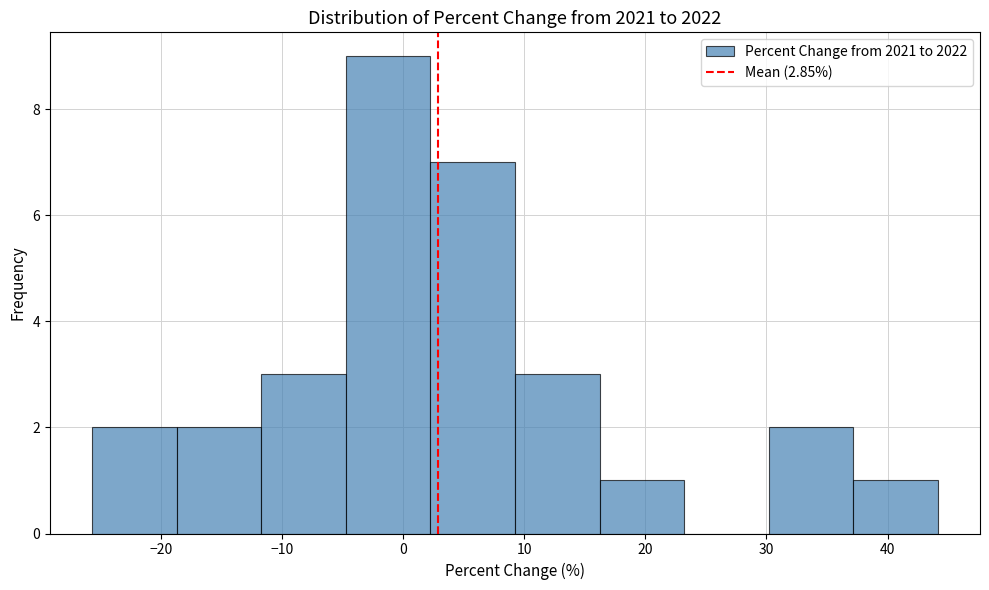

Over which range of the x-axis is the bar tallest?

-5 to 2